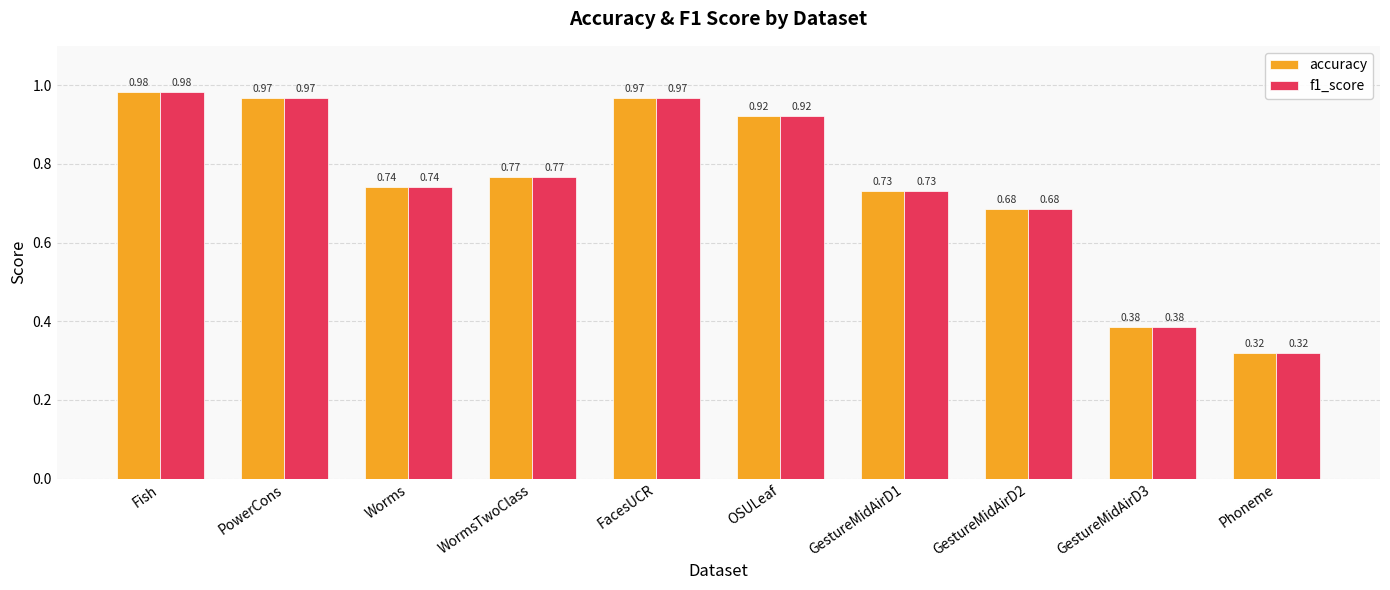

How many bars are there in each group?

2